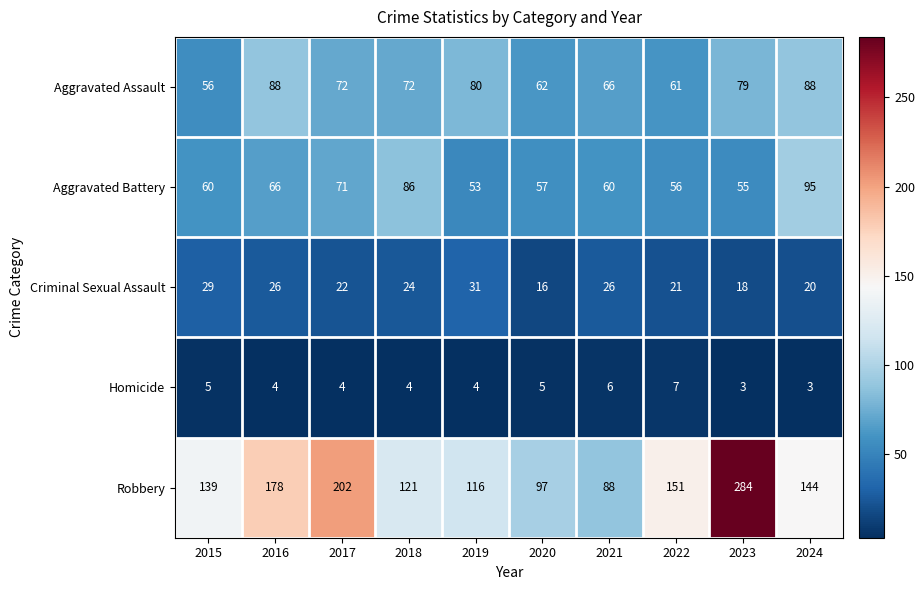

Which series has the widest spread of values?

Robbery